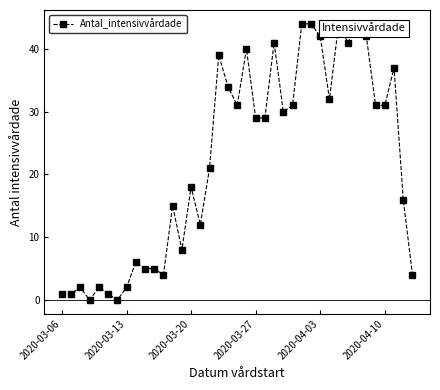

How many lines are shown in the chart?

1